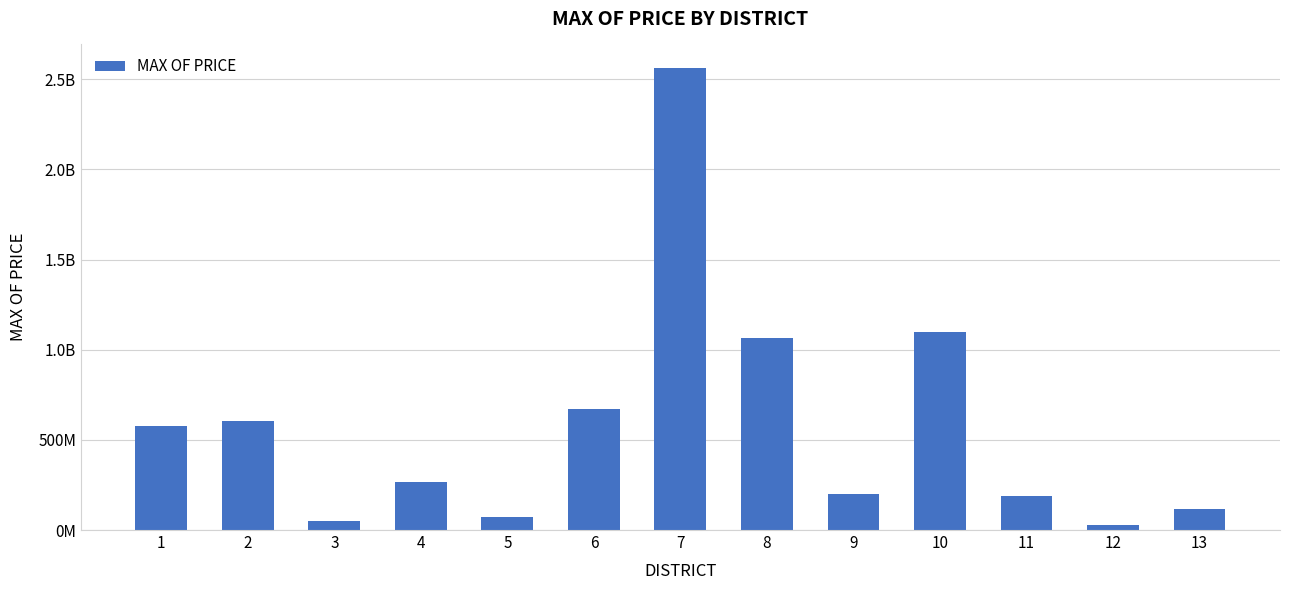

At which label does the data first exceed 263732015?

1